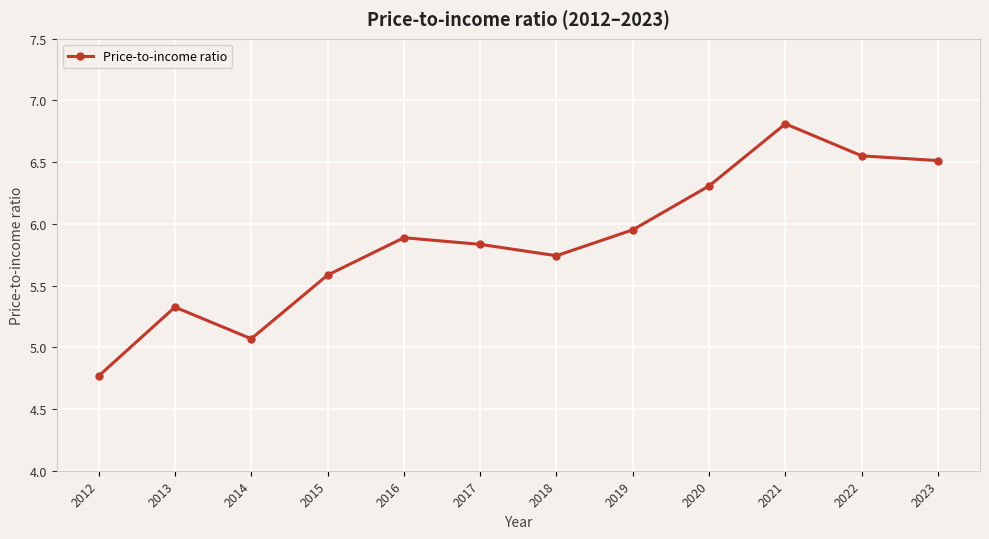

What is the difference between the values at 2014 and 2017?

0.8